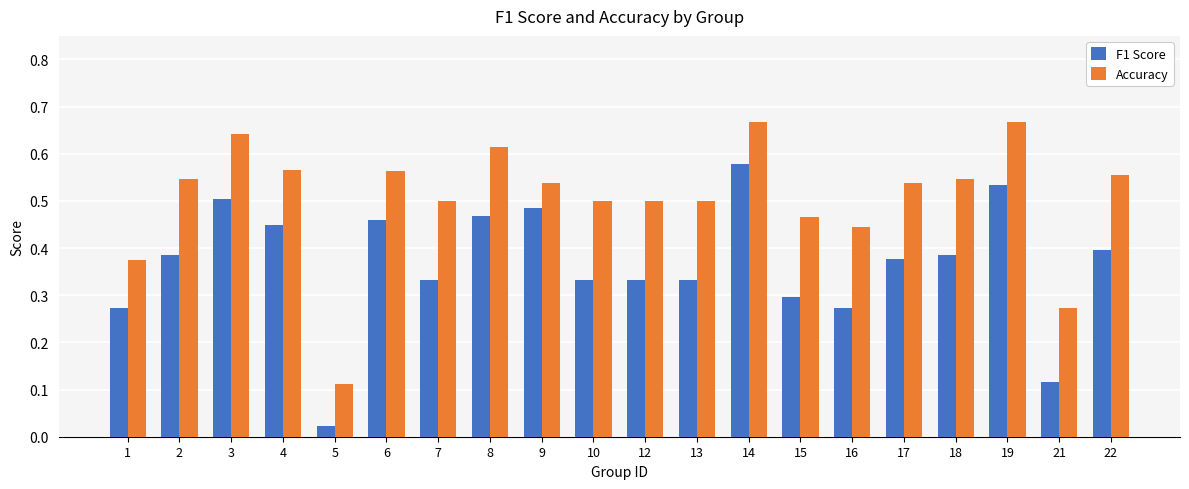

What is the total value across all series at 15?

0.8